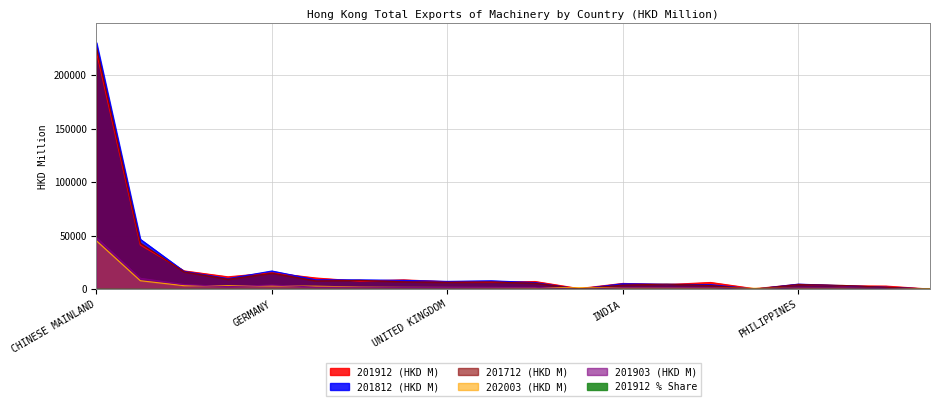

What is the spread (max minus min) of values at ETHIOPIA?

911.8